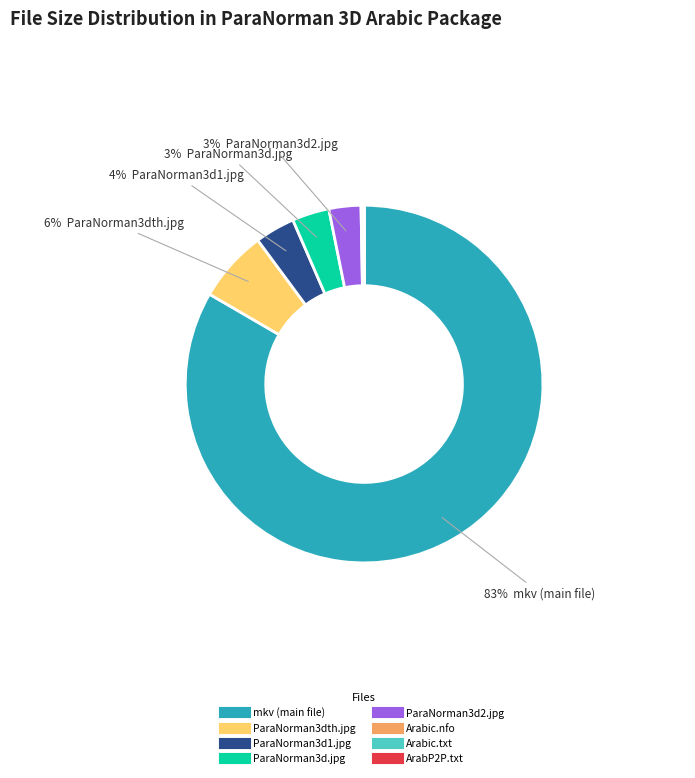

Is there any slice that represents more than half of the pie?

Yes